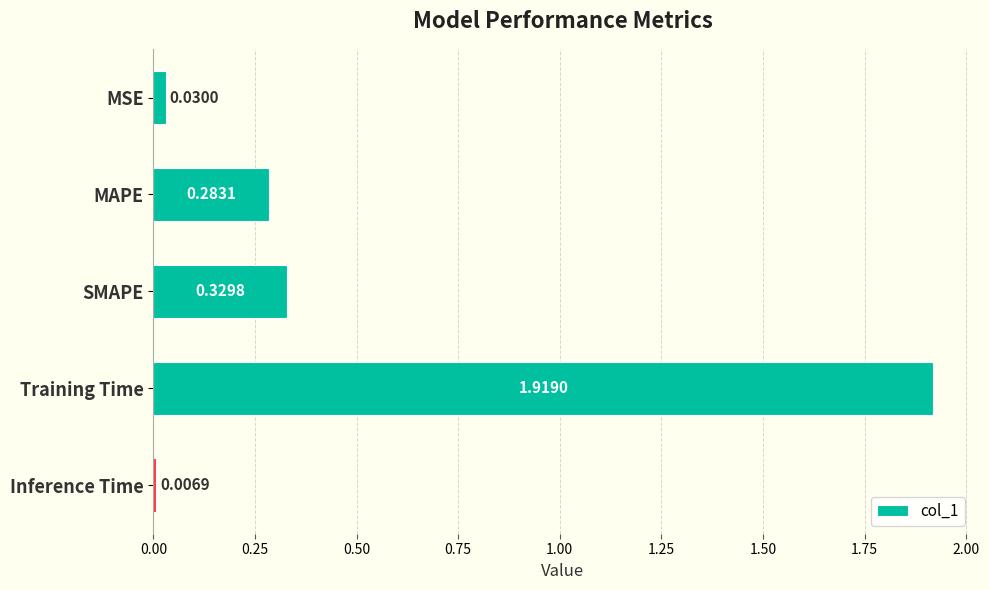

What is the label of the 2nd bar from the top?

MAPE